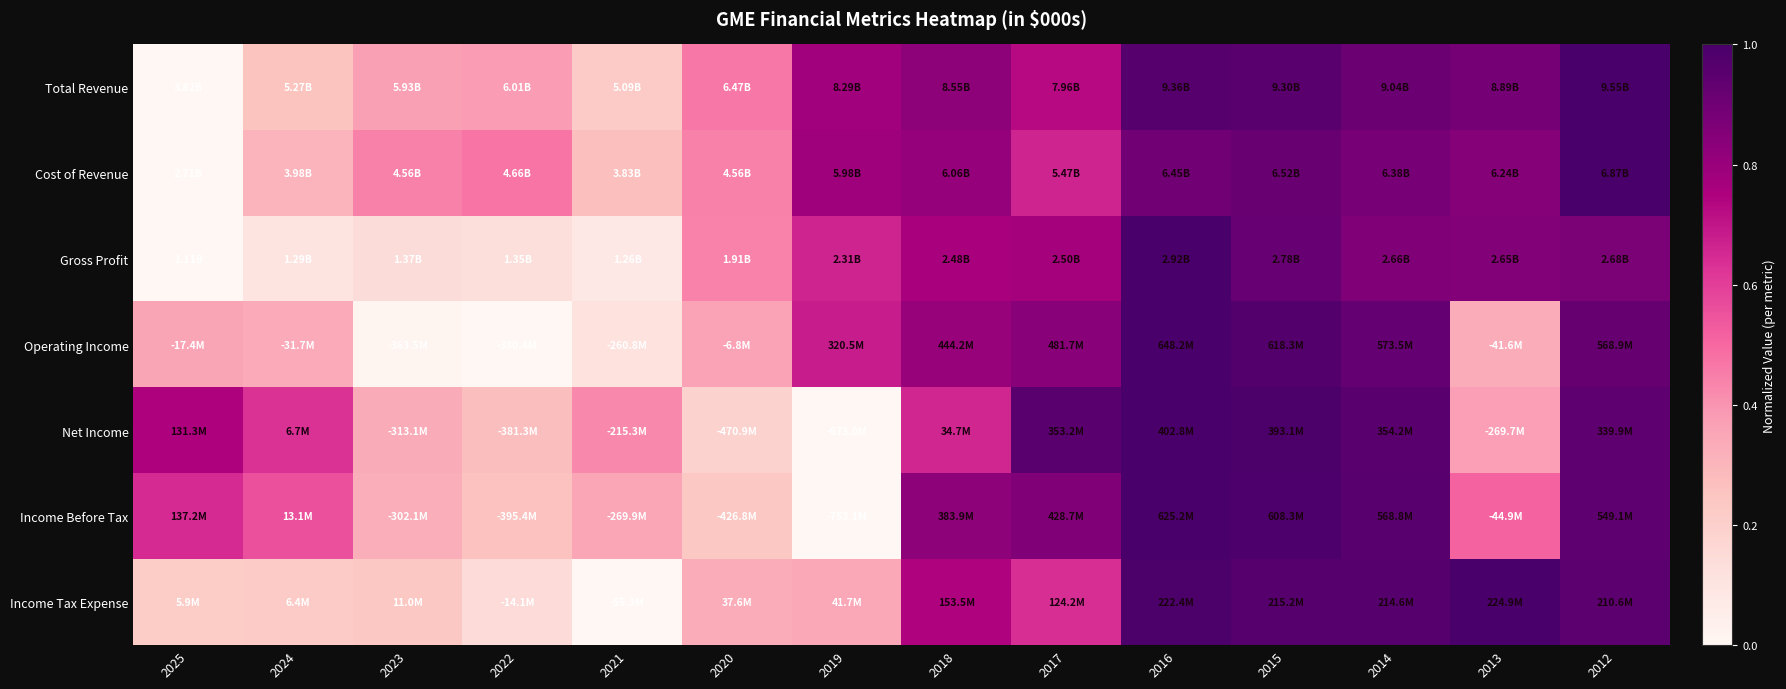

What is the total value across all series at 2021?

1.5